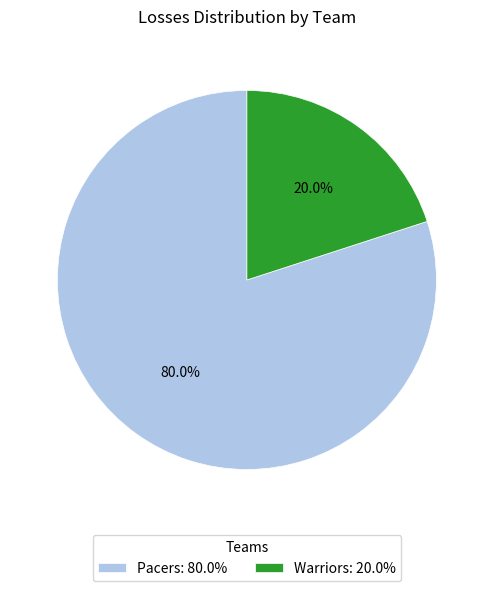

Count the number of slices in the pie.

2